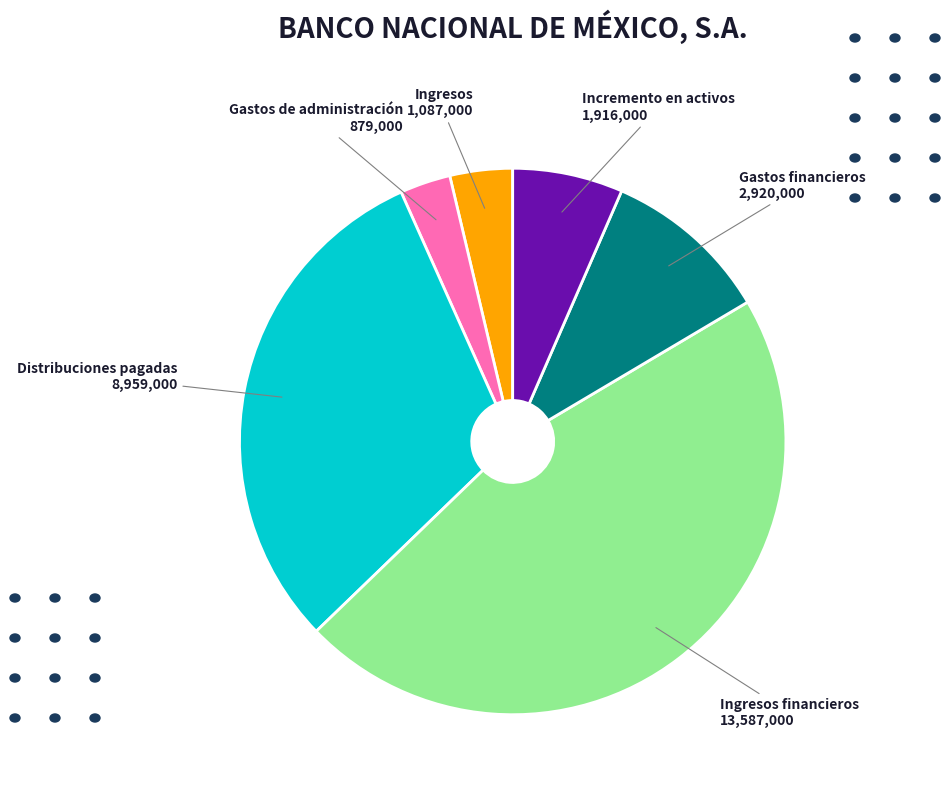

Does any single category account for the majority?

No